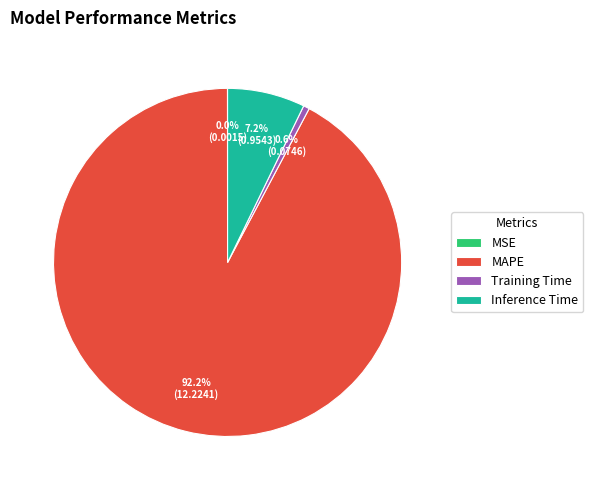

True or false: Training Time accounts for 11% of the total.

False